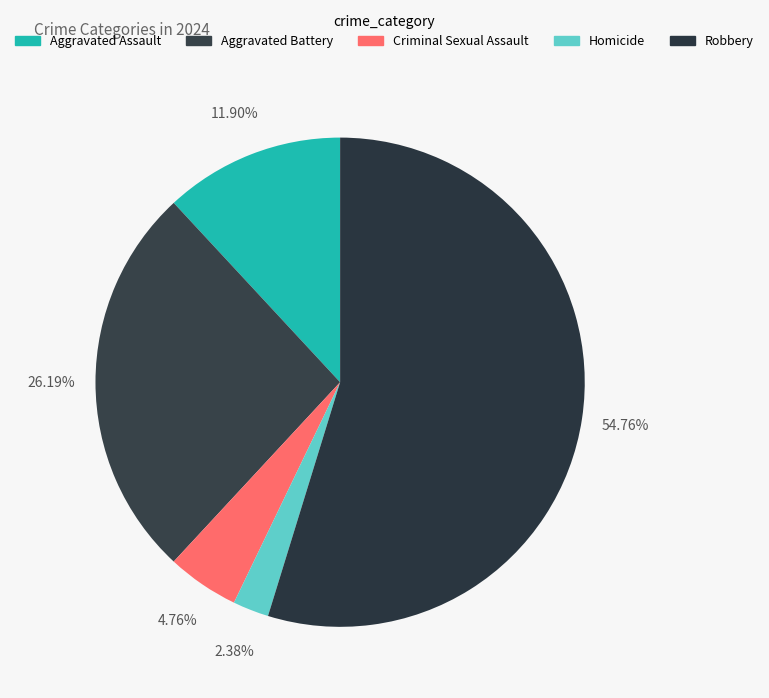

Which slice is the largest?

Robbery